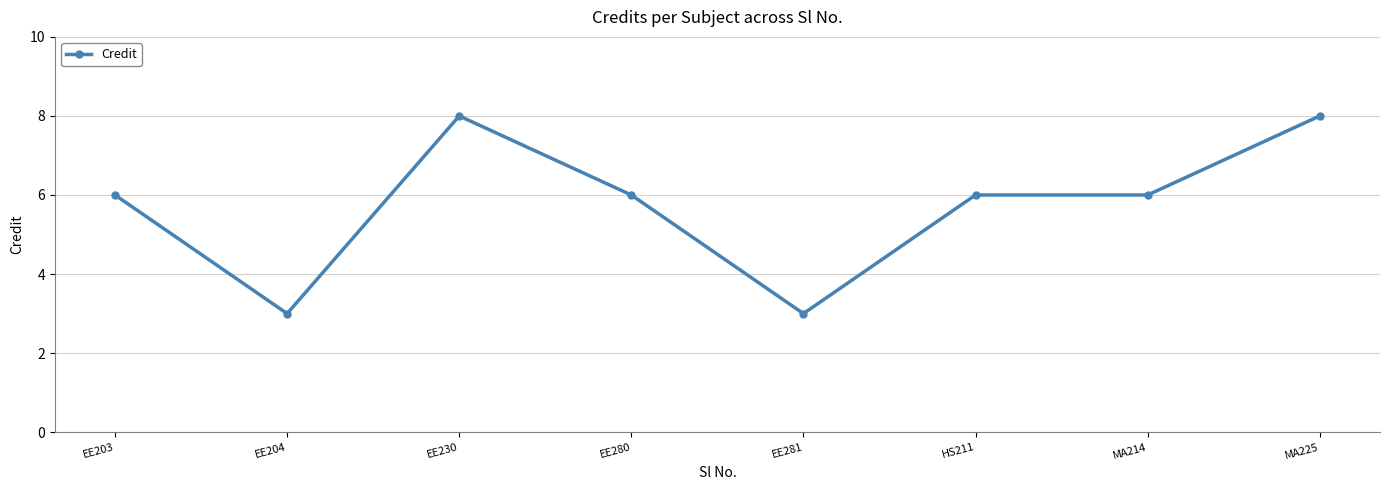

Is it true that the value at EE281 is 5?

False